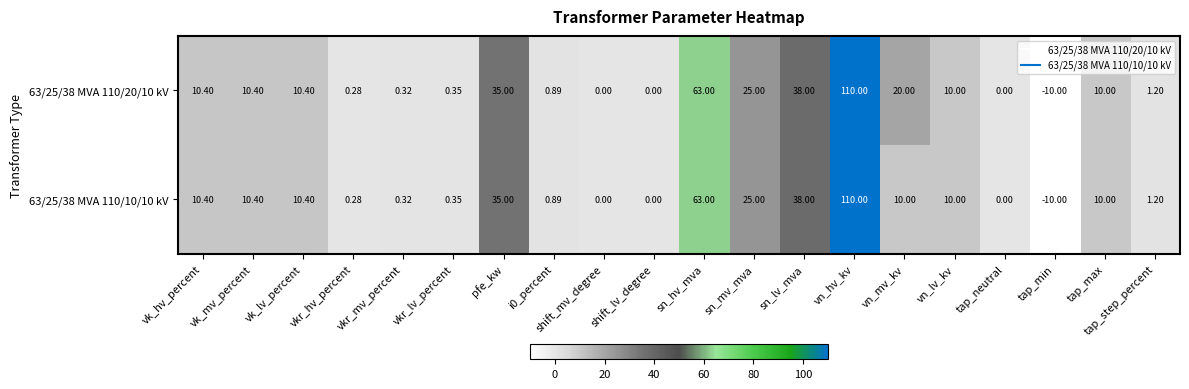

At which label is 63/25/38 MVA 110/10/10 kV closest to 50?

sn_lv_mva